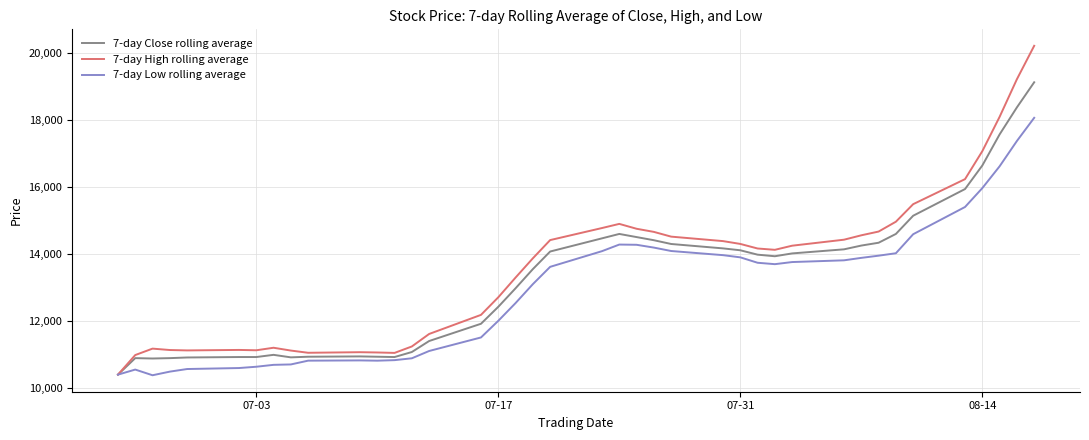

What is the greatest value displayed?

20221.6